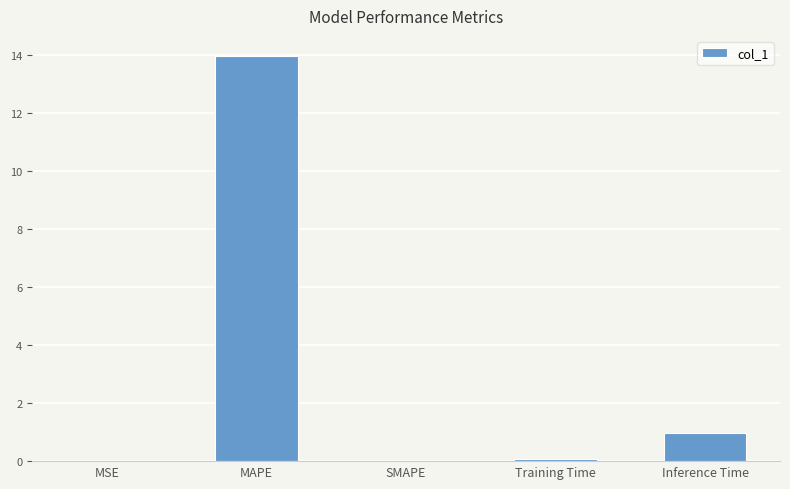

What is the sum of the values at SMAPE and Inference Time?

1.0